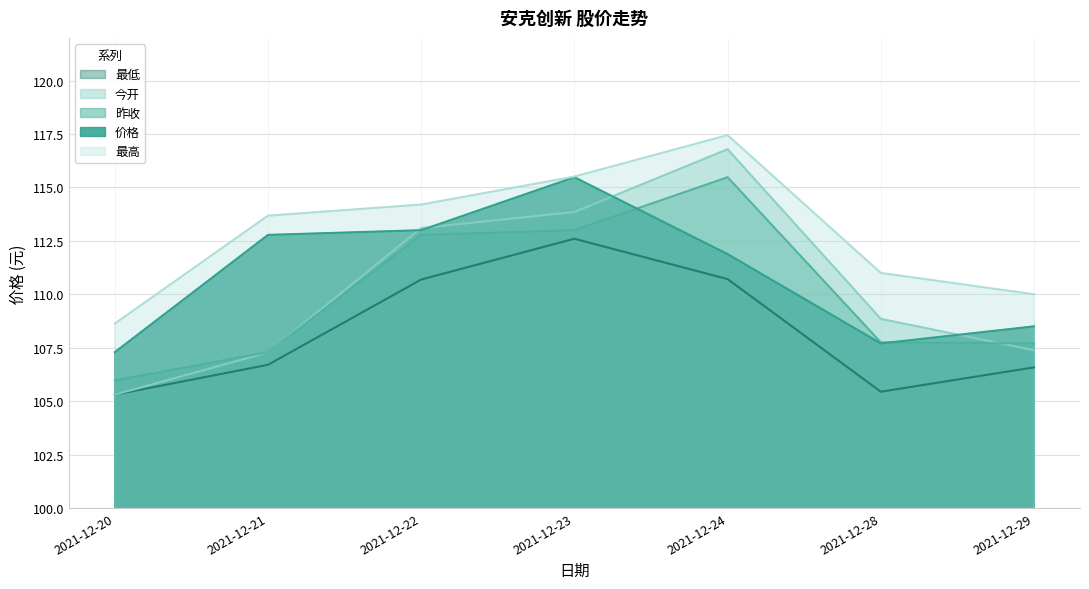

Between which two adjacent categories do 昨收 and 价格 first intersect?

2021-12-23 and 2021-12-24